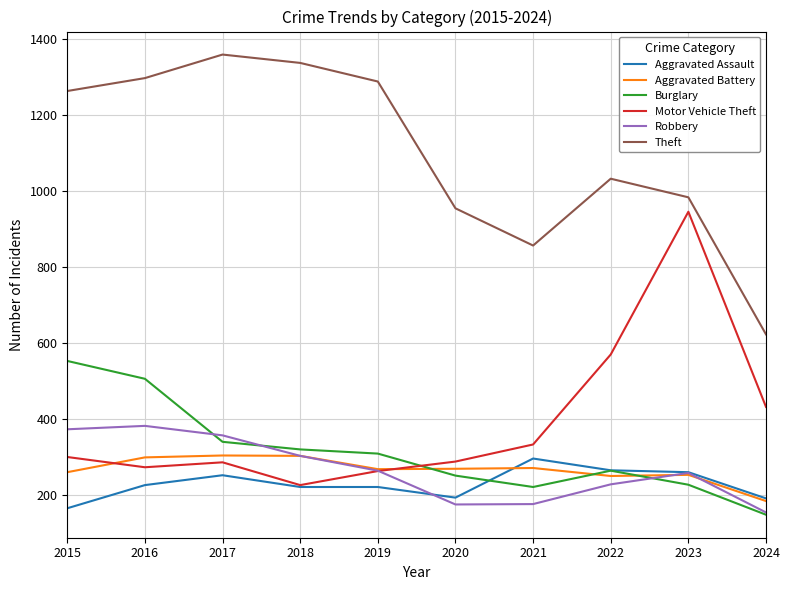

Where is the first local maximum for Motor Vehicle Theft?

2017